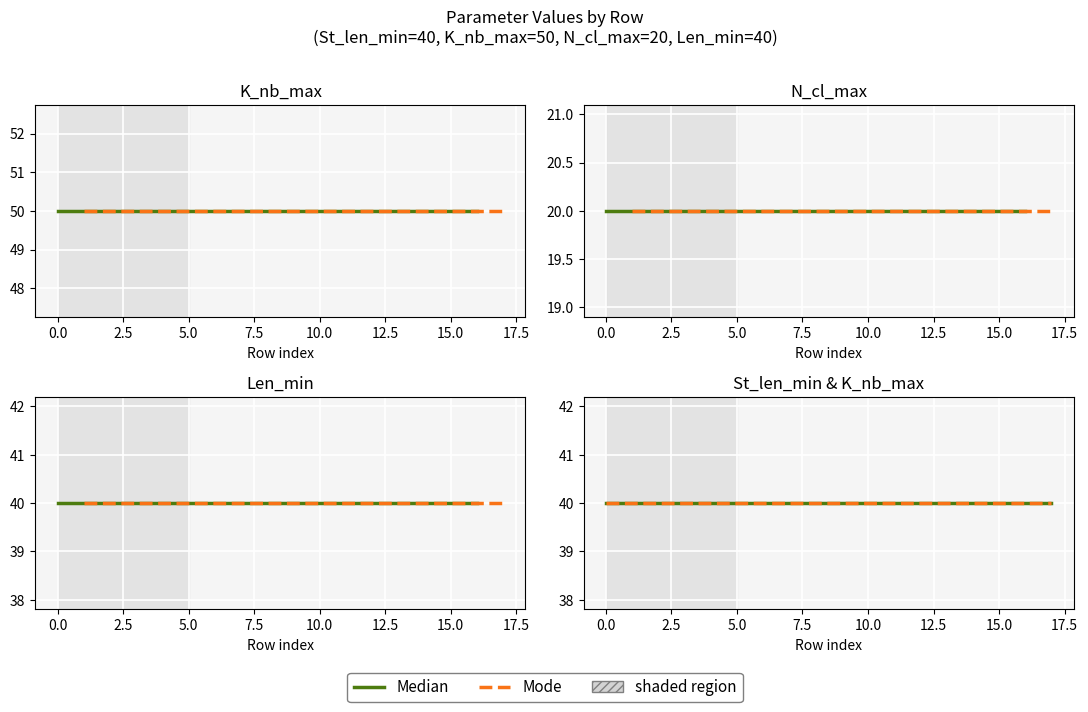

True or false: K_nb_max and N_cl_max cross at least once.

False